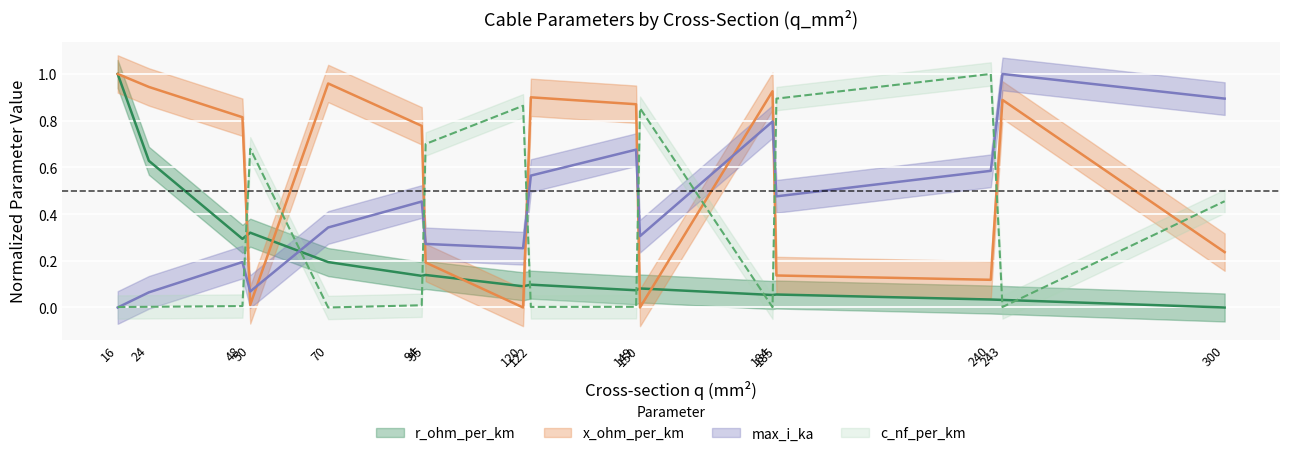

Between which two adjacent categories do r_ohm_per_km and c_nf_per_km first intersect?

48 and 50